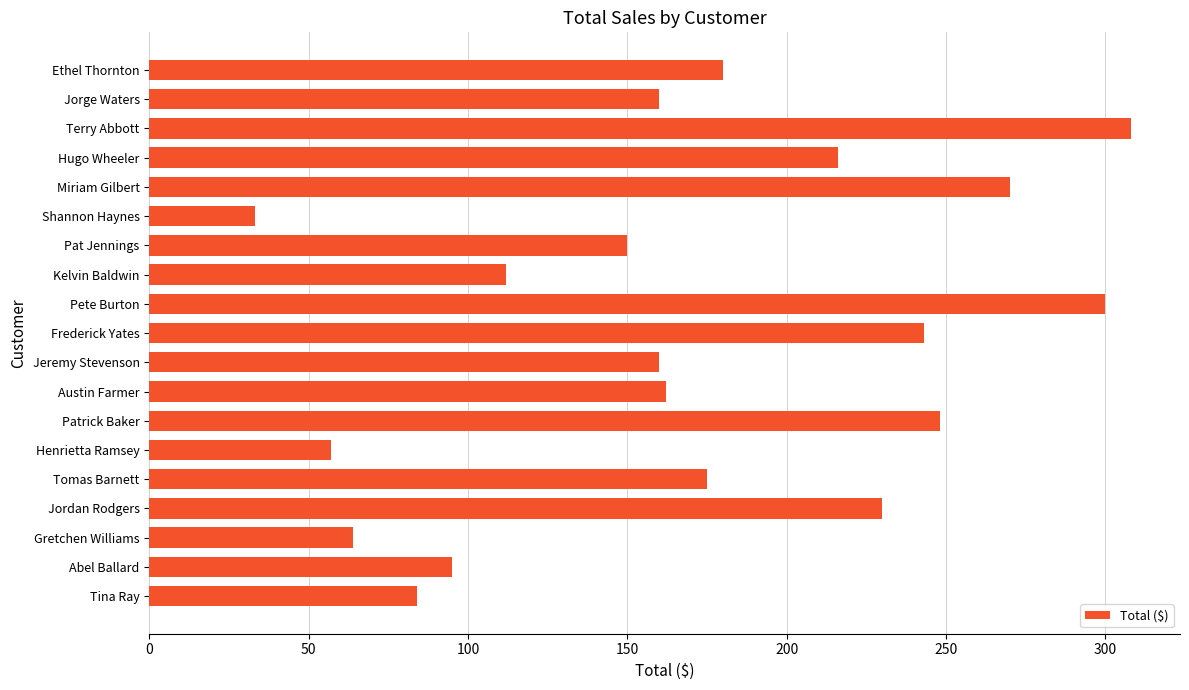

Reading top to bottom, extract all data points from this chart.

Ethel Thornton=180	Jorge Waters=160	Terry Abbott=308	Hugo Wheeler=216	Miriam Gilbert=270	Shannon Haynes=33	Pat Jennings=150	Kelvin Baldwin=112	Pete Burton=300	Frederick Yates=243	Jeremy Stevenson=160	Austin Farmer=162	Patrick Baker=248	Henrietta Ramsey=57	Tomas Barnett=175	Jordan Rodgers=230	Gretchen Williams=64	Abel Ballard=95	Tina Ray=84